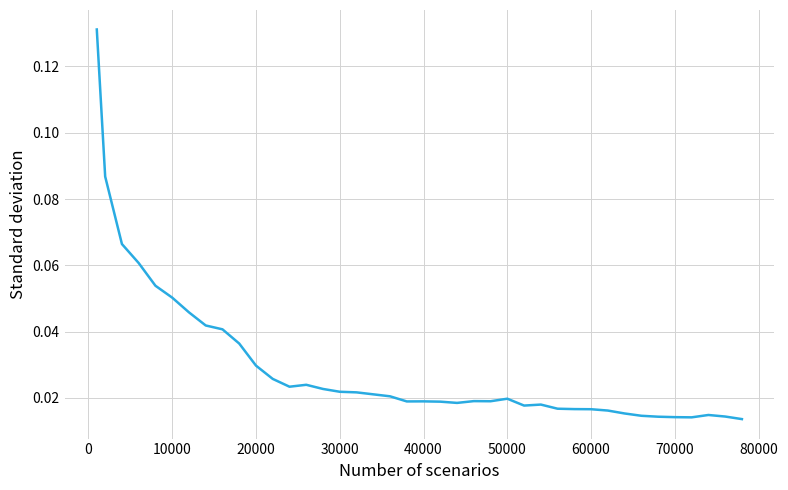

How many points are lower than both their immediate neighbors (excluding endpoints)?

6